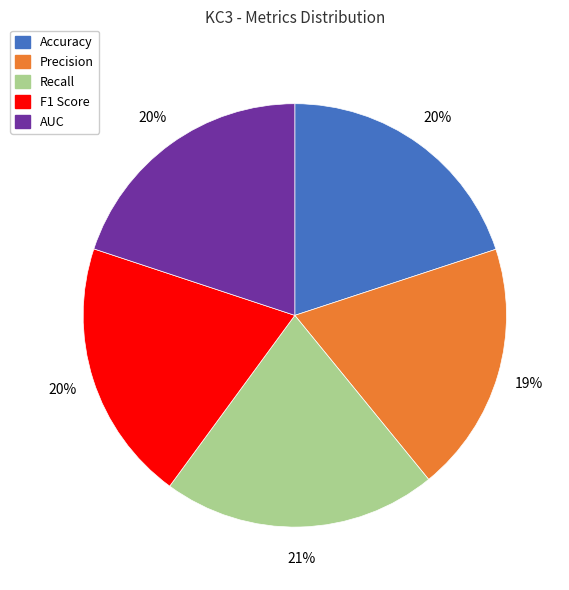

Which slice is the largest?

Recall